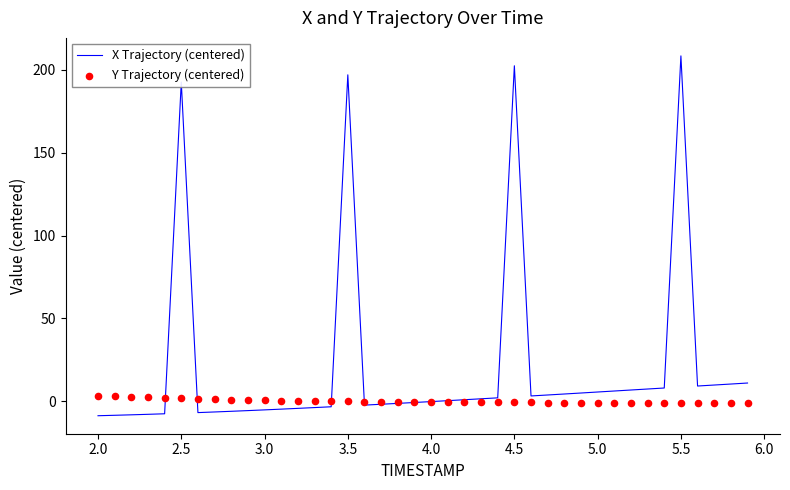

What is the highest value of the X Trajectory (centered) series?

208.5